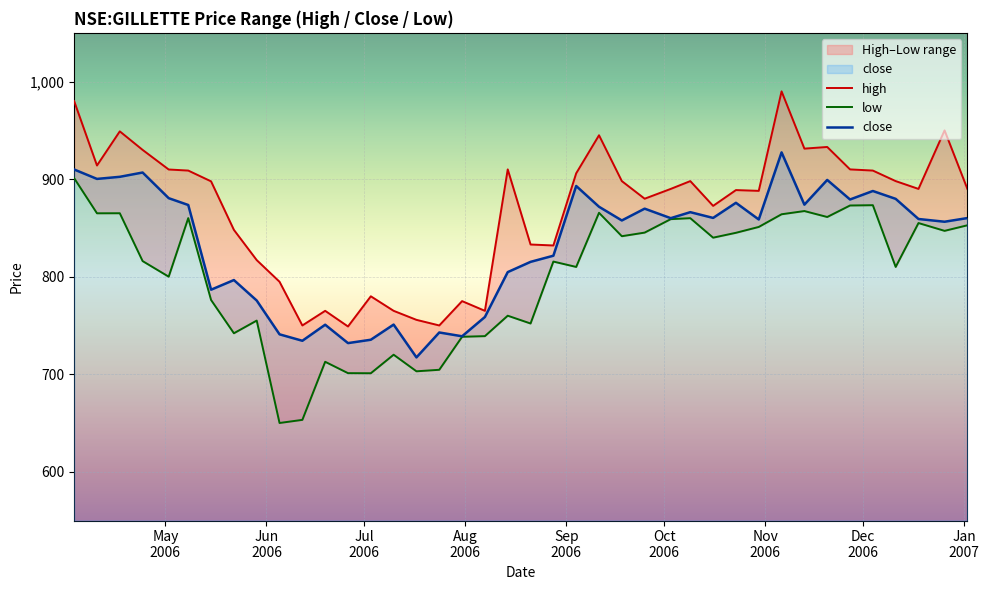

Reading left to right, extract all data points from this chart.

high: 980.0	914.0	949.0	930.0	909.9	908.8	897.8	848.0	817.0	794.8	750.0	765.0	749.0	779.9	765.0	755.8	750.0	775.0	765.0	910.0	833.0	832.0	906.0	945.0	898.0	880.0	890.0	898.0	872.6	888.8	888.0	990.0	931.3	933.0	910.0	908.8	898.0	890.0	950.0	890.0
low: 901.0	865.0	865.0	816.0	800.0	860.0	776.1	742.0	755.0	650.0	653.2	712.8	701.1	701.0	720.0	703.0	704.5	738.4	739.0	760.0	752.0	815.5	810.0	865.5	841.5	845.2	859.0	860.0	840.0	845.0	851.0	864.0	867.3	861.2	873.0	873.3	810.0	855.0	847.0	852.7
close: 909.9	900.2	902.4	906.8	880.5	873.5	786.7	796.5	775.5	740.9	734.3	750.8	731.9	735.3	750.9	717.2	742.8	738.9	758.7	804.7	815.2	821.5	893.0	871.7	857.7	869.8	860.0	866.2	860.2	875.8	858.7	927.5	873.8	899.2	879.2	887.8	879.8	859.2	856.3	860.1